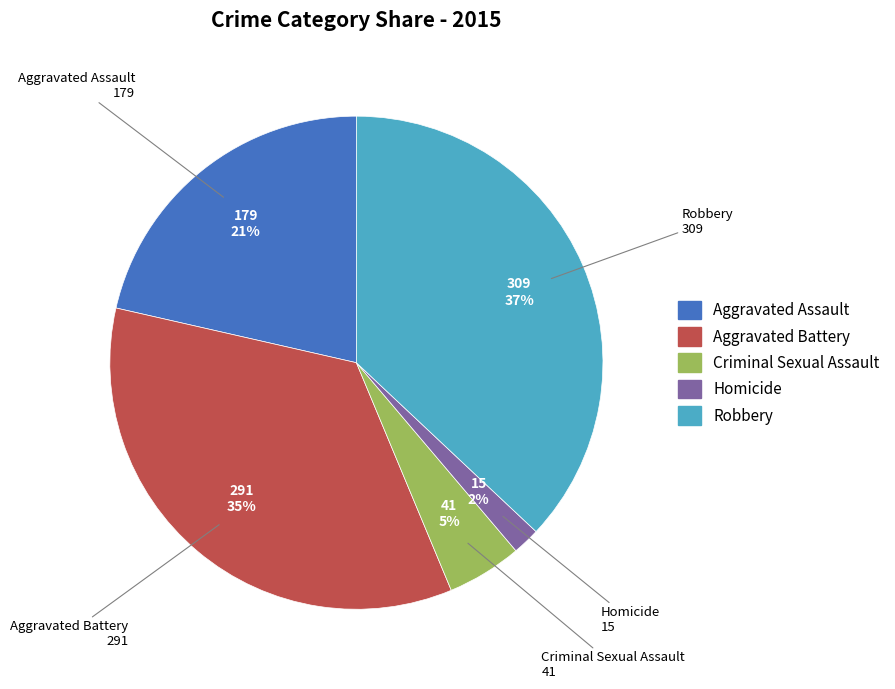

To the nearest percent, what is the combined percentage of Robbery and Homicide?

39%